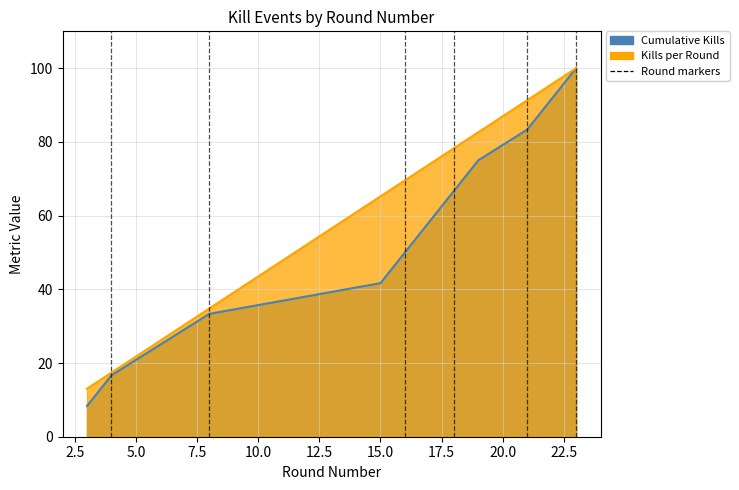

At which label is Cumulative Kills closest to 54?

16